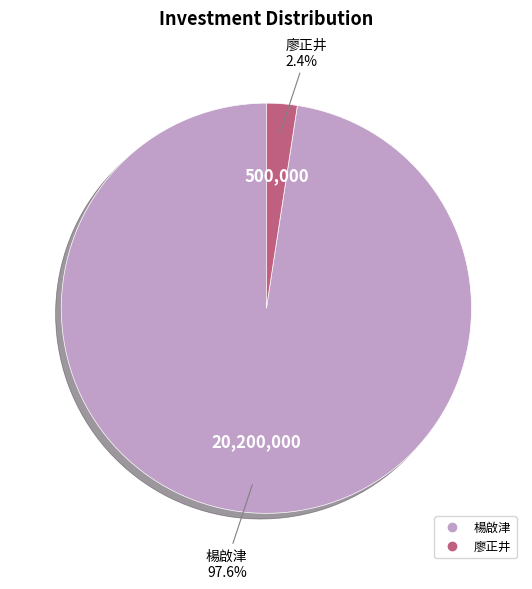

Which slice is the smallest?

廖正井